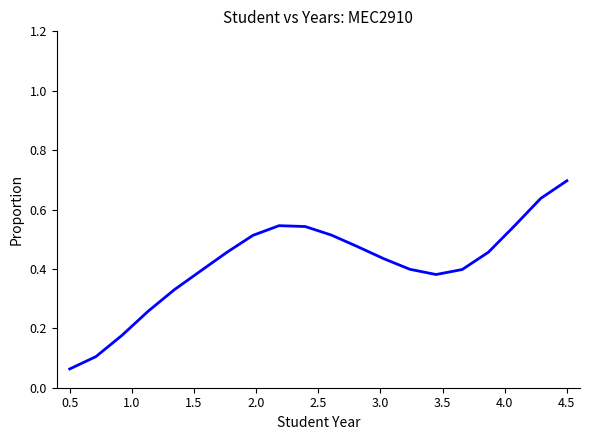

What is the maximum value shown in the chart?

0.7